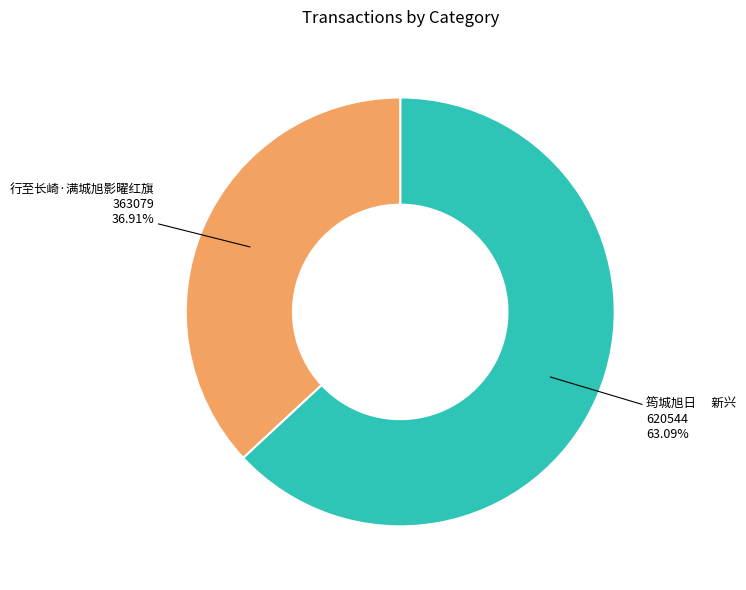

Approximately how many times larger is the value at 筠城旭日 新兴 compared to 行至长崎·满城旭影曜红旗?

1.7